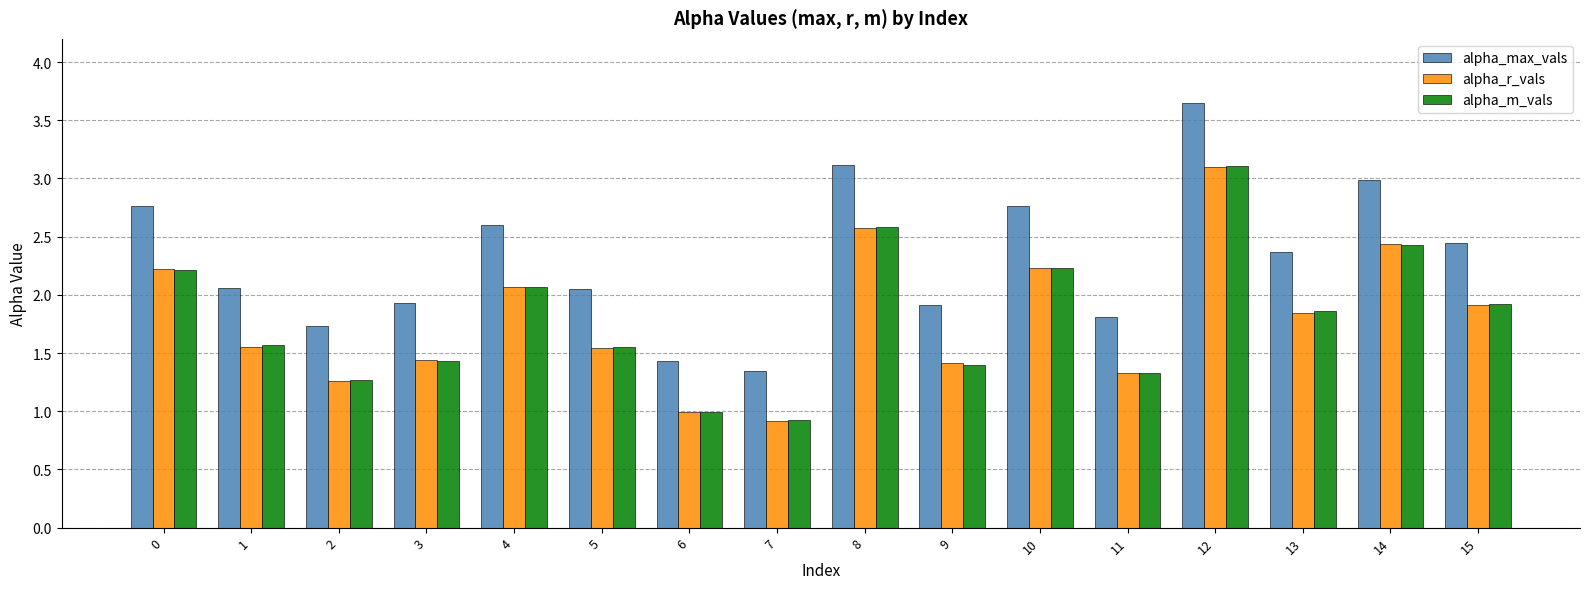

Is it true that alpha_m_vals equals 1.0 at 5?

False